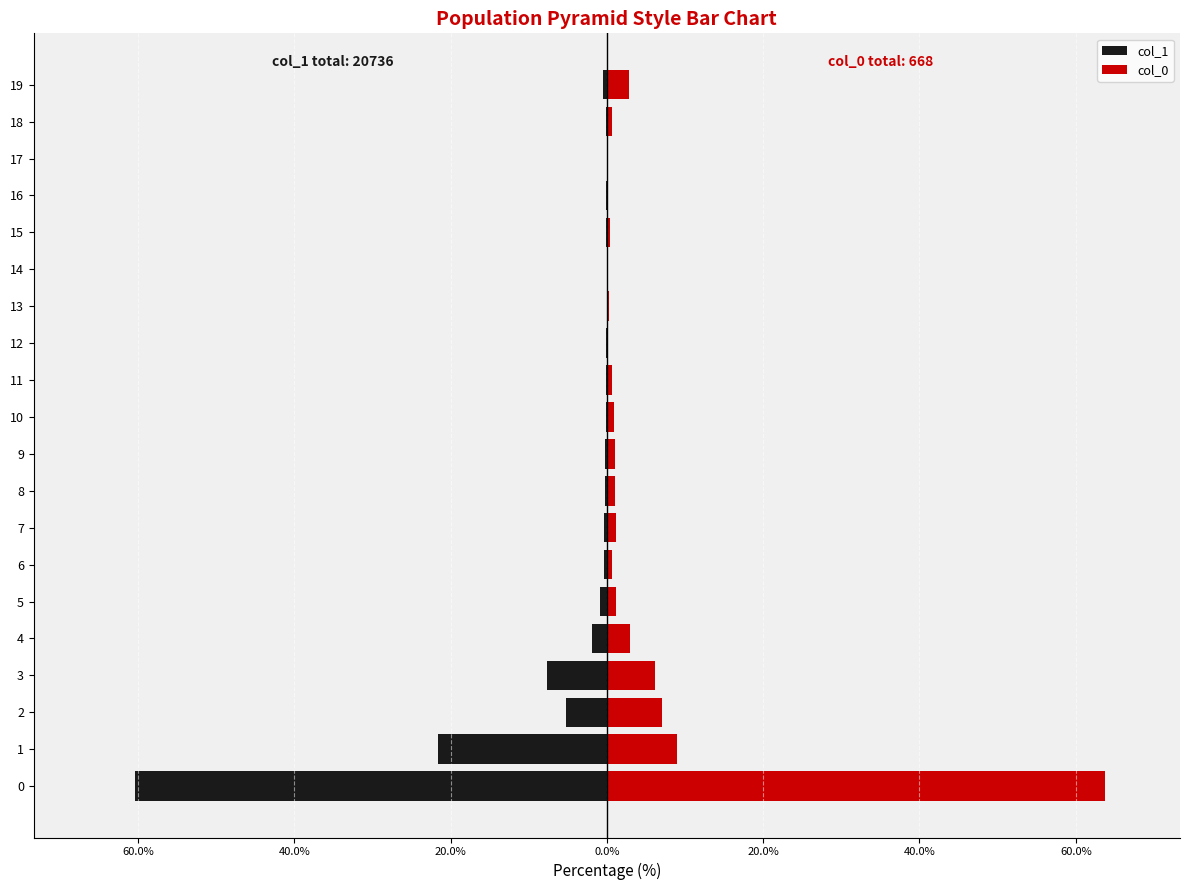

Which series has the largest range (max minus min)?

col_0